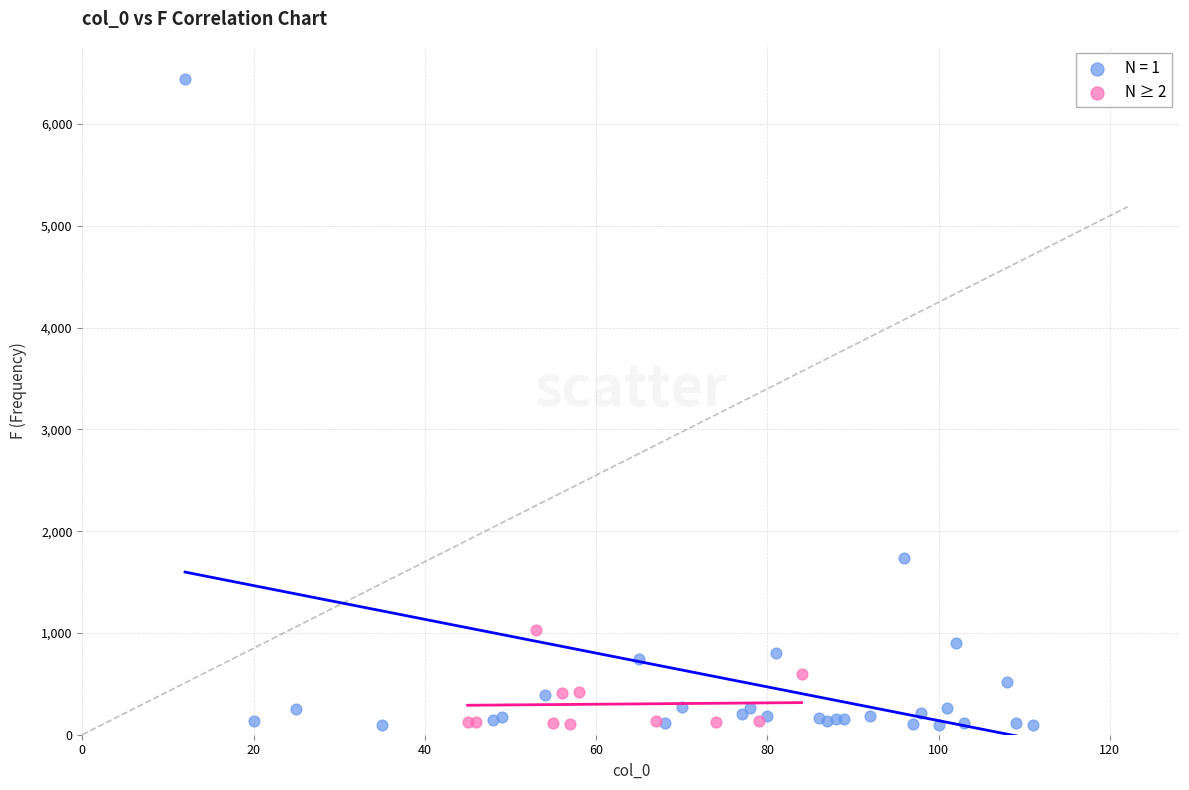

Which series contains the highest Y value?

N = 1